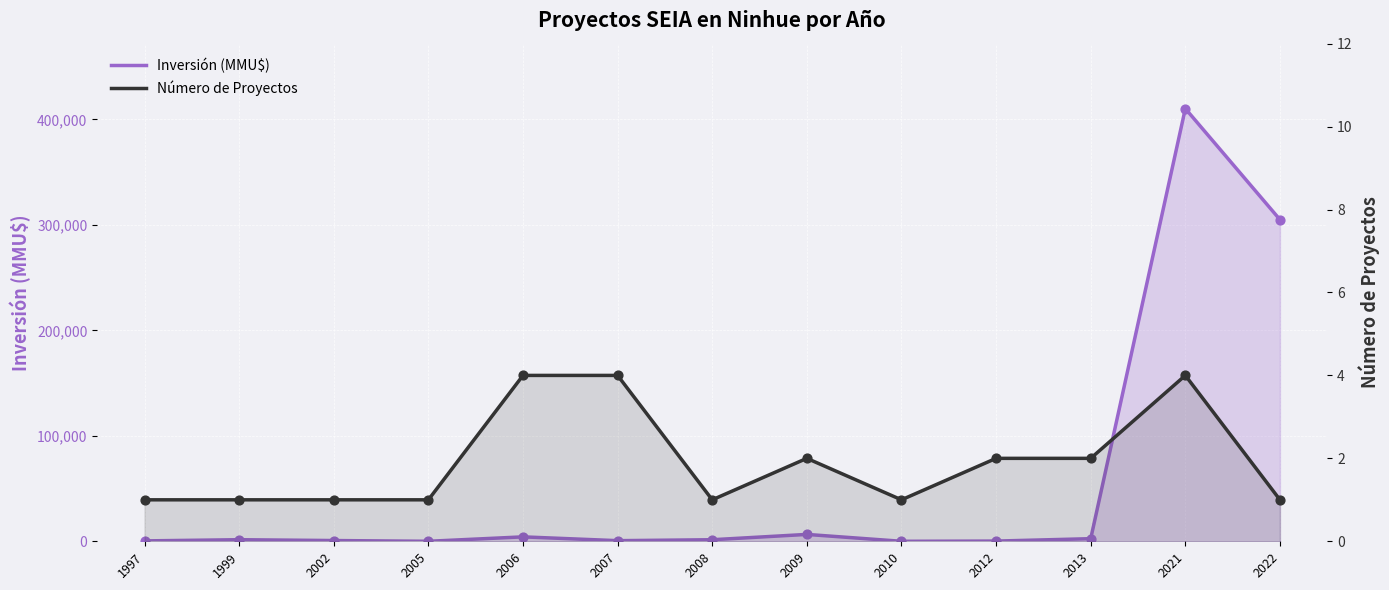

Which series has the largest total across all categories?

Inversión (MMU$)